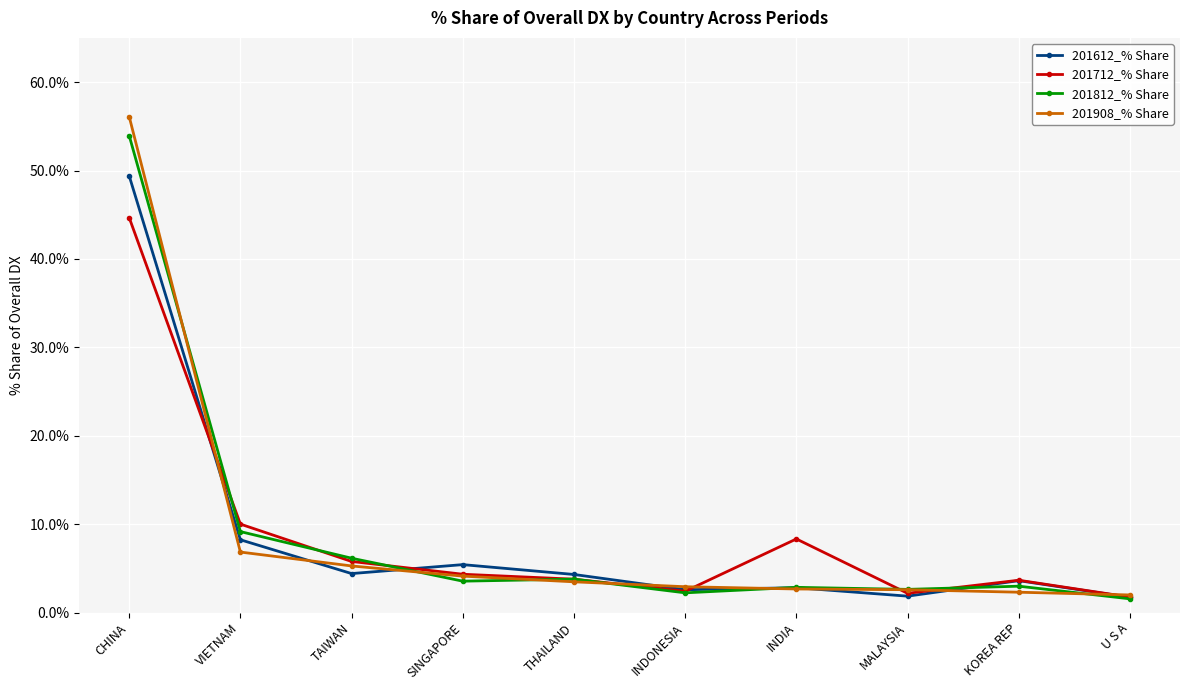

Which series changed the most between SINGAPORE and INDIA?

201712_% Share